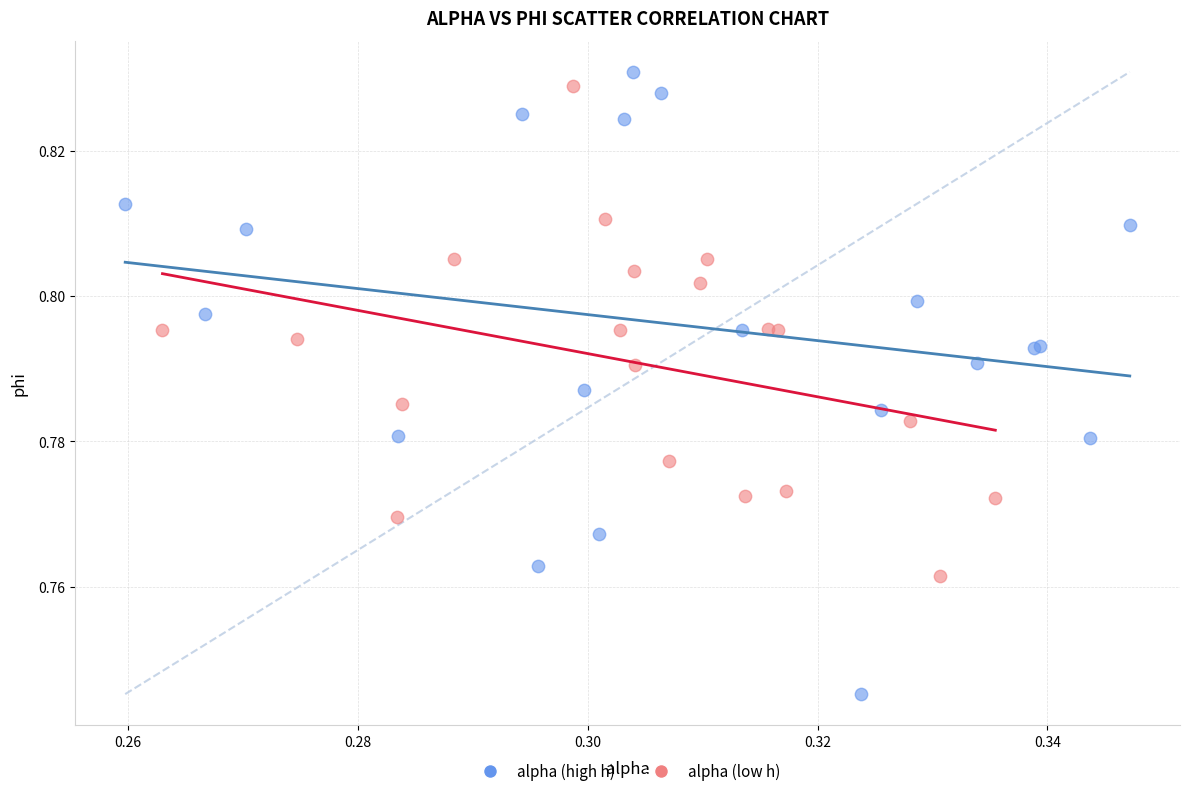

What are all the series names shown in the legend?

alpha (high h), alpha (low h)